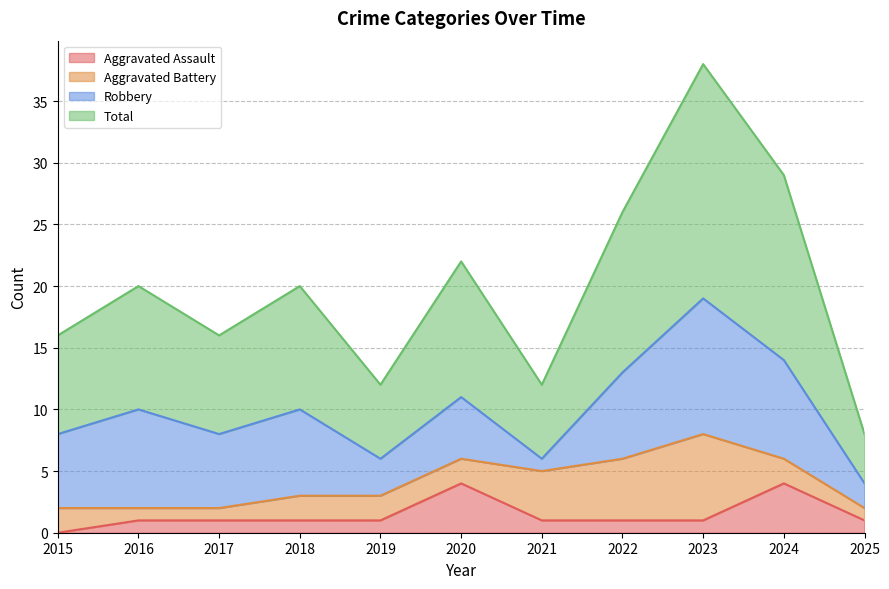

Which category has the highest value across all series?

2023